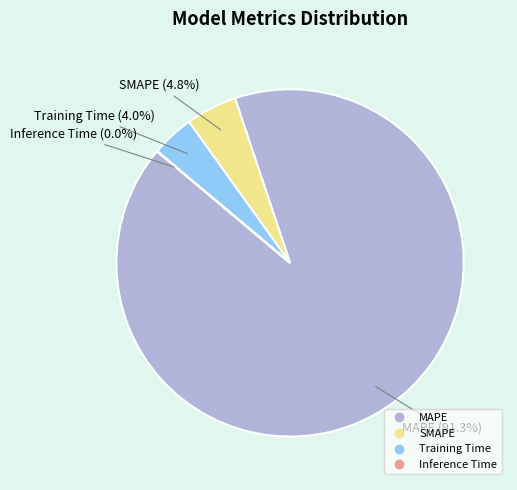

Which category has the biggest portion of the pie?

MAPE